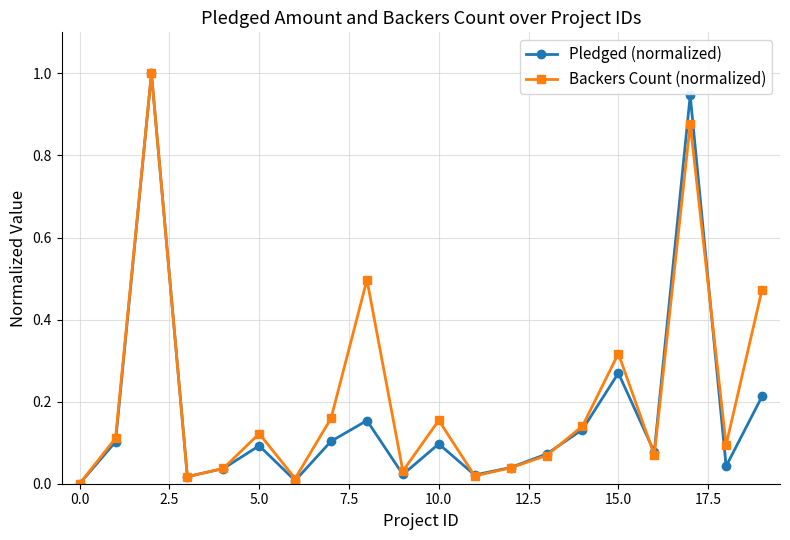

What is the sum of all Pledged (normalized) values?

3.4